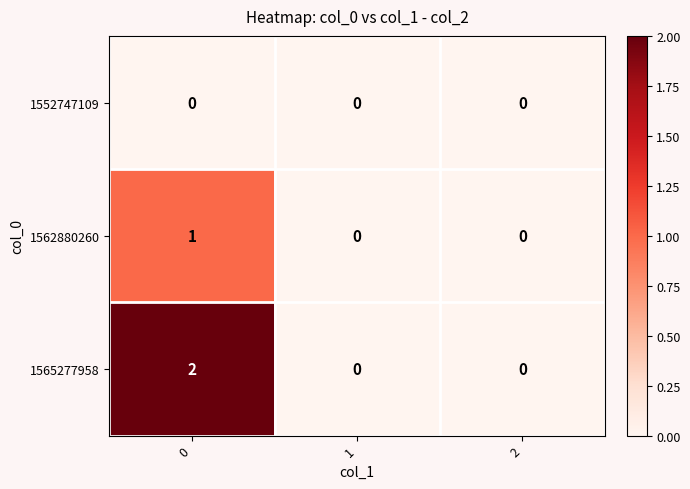

Between 0 and 1, which series saw the biggest shift?

1565277958